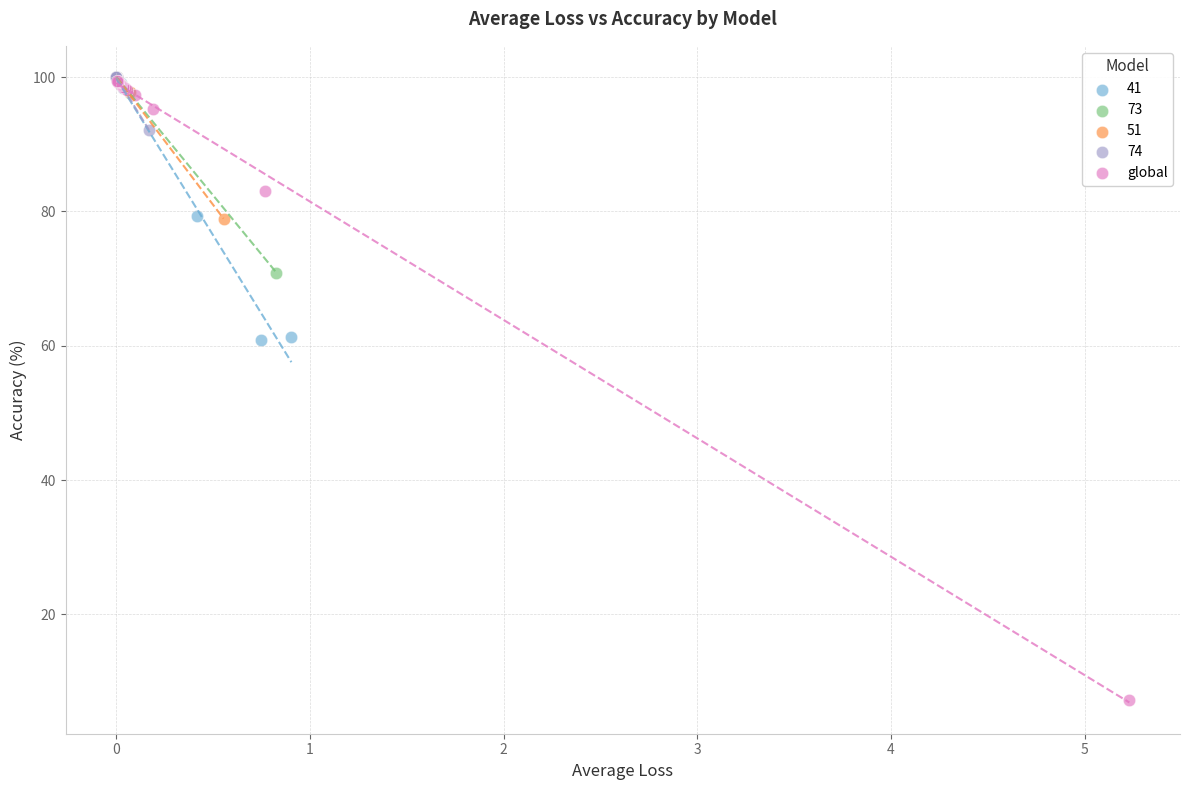

Which series has the widest spread of Y values?

global